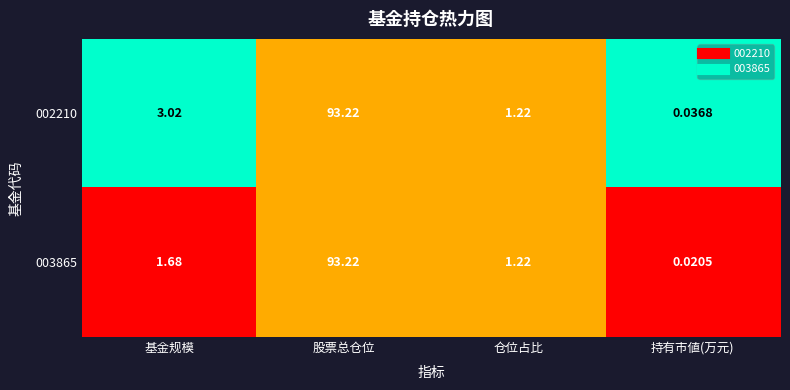

At 基金规模, list the series in order from largest to smallest.

002210, 003865